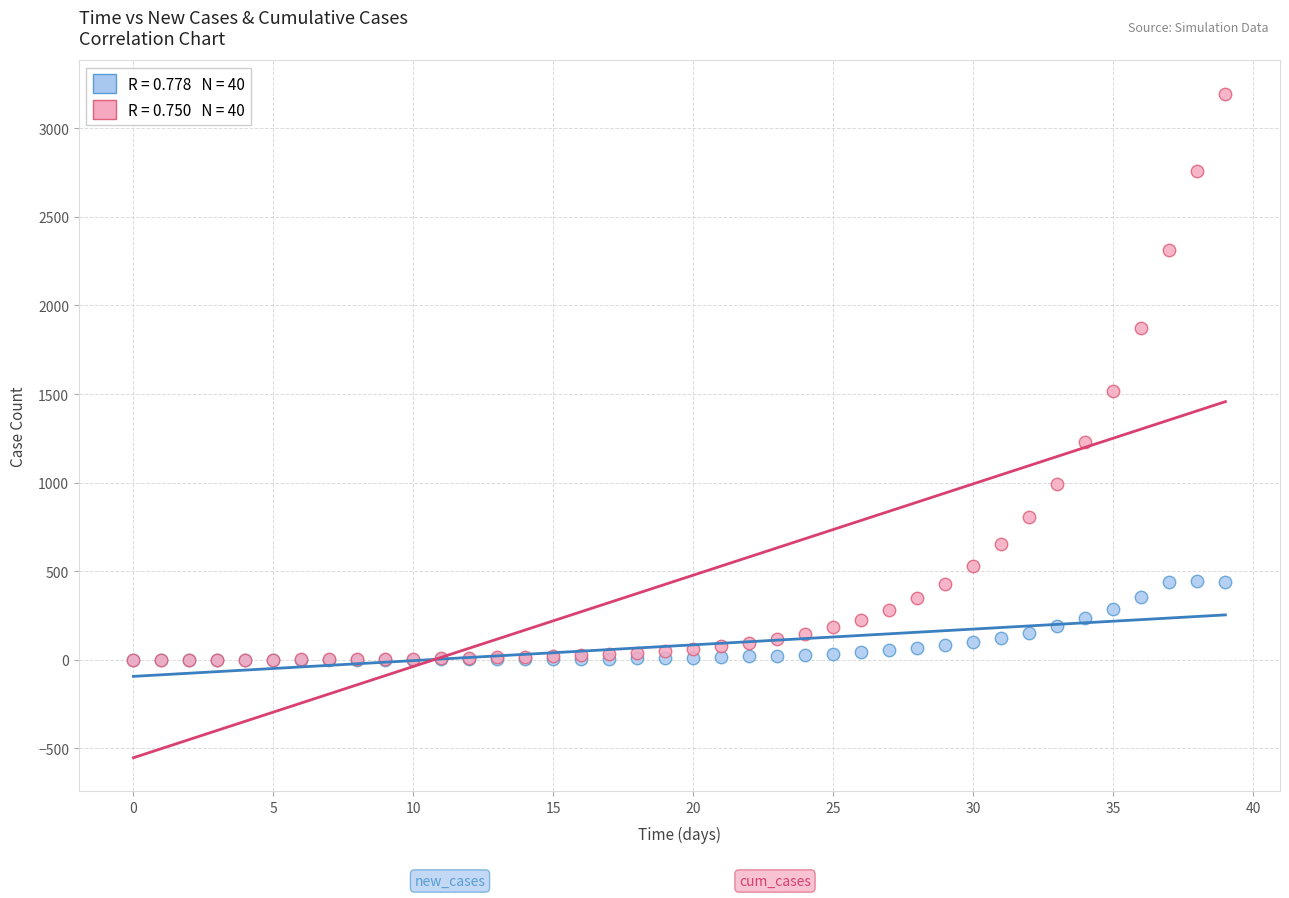

Across all series, what Y value is closest to 1597?

1517.0